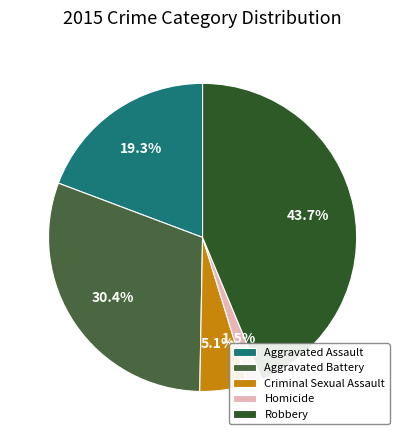

Is it true that Robbery is 58% of the pie?

False